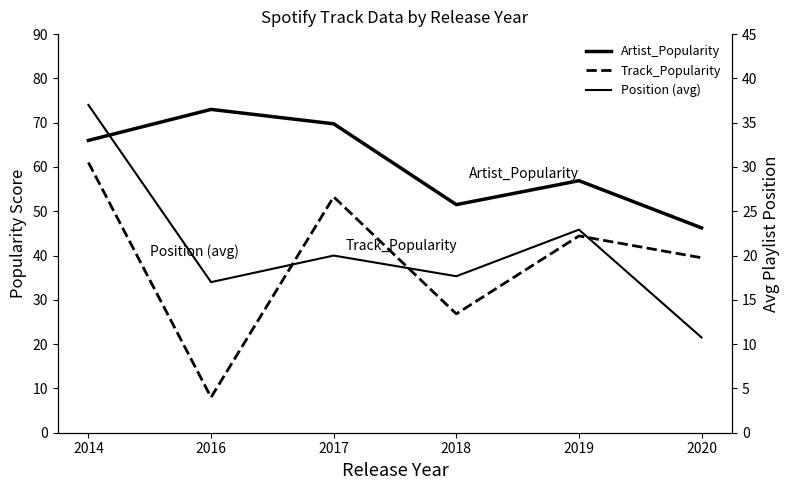

True or false: Track_Popularity has a value of 90.1 at 2017.

False